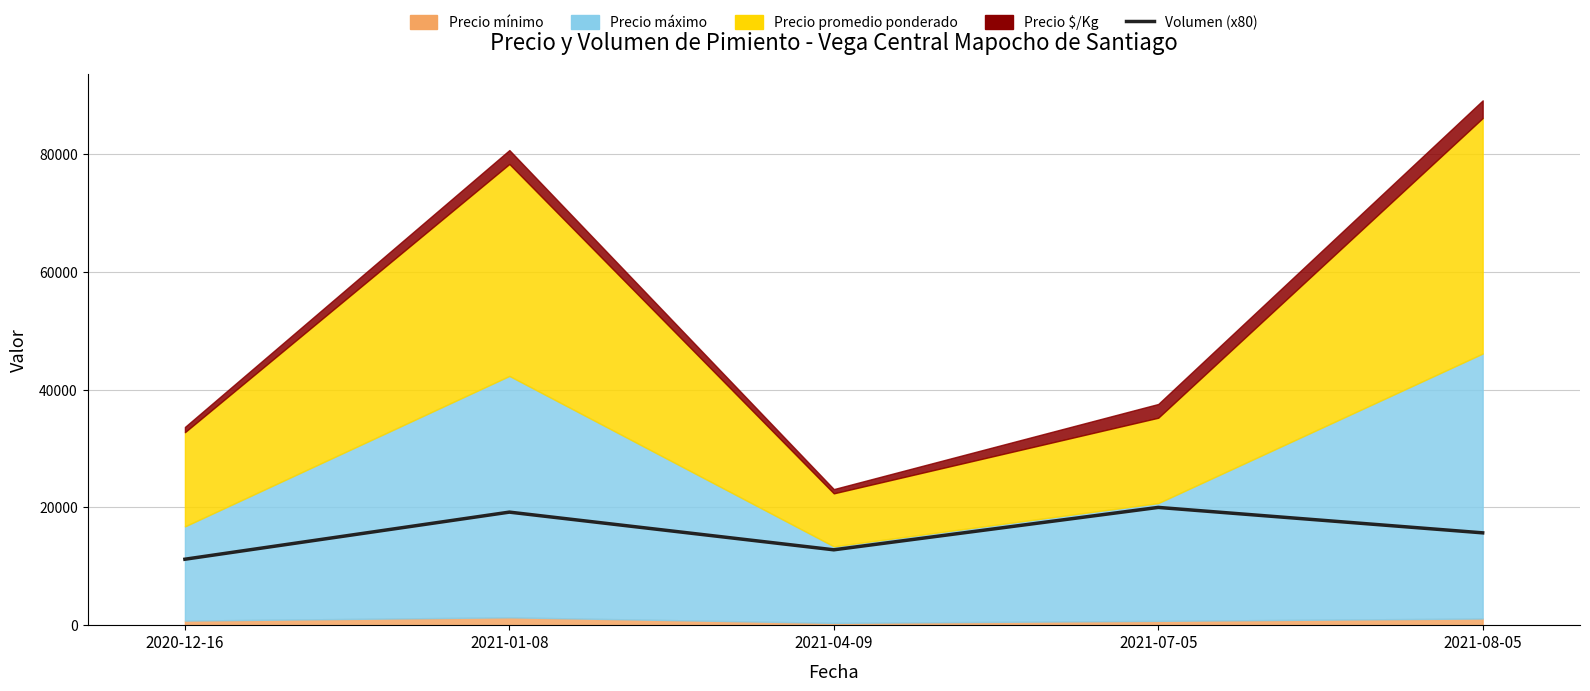

The chart shows a value of 11200 at 2020-12-16. True or false?

True